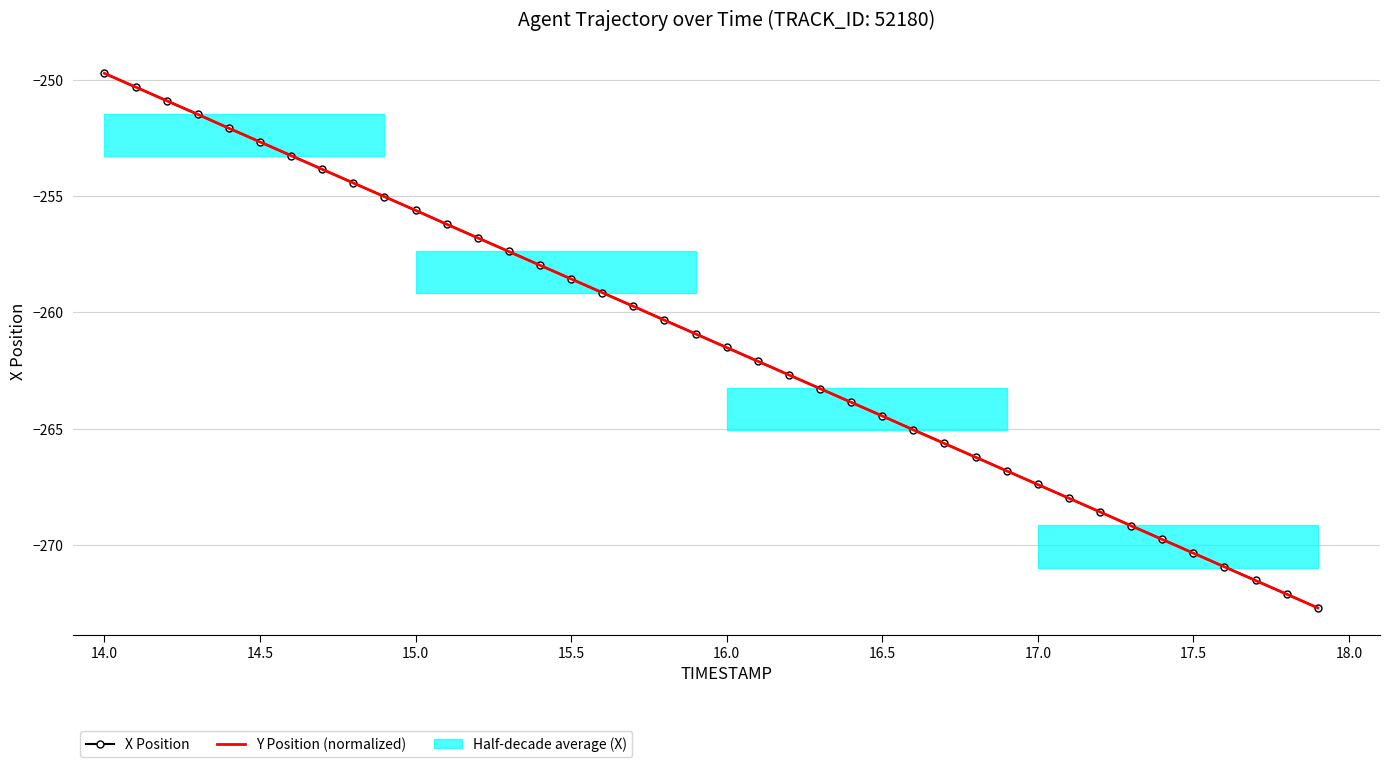

The X Position series shows -438.1 at 24. True or false?

False